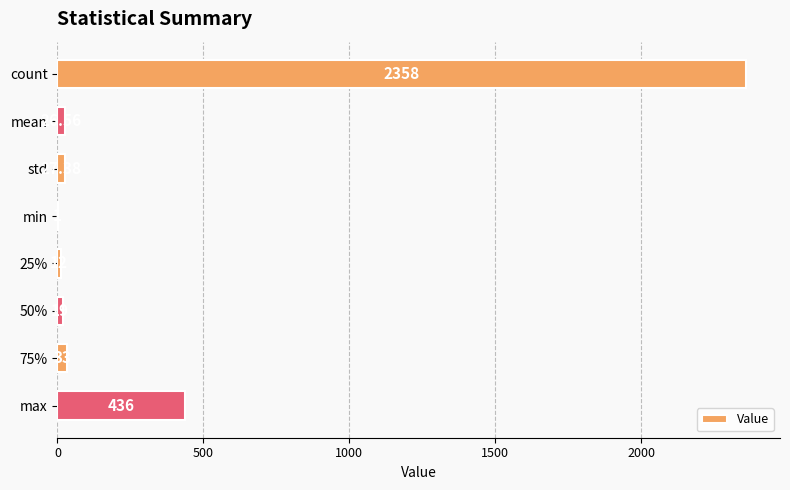

What is the average value?

364.1